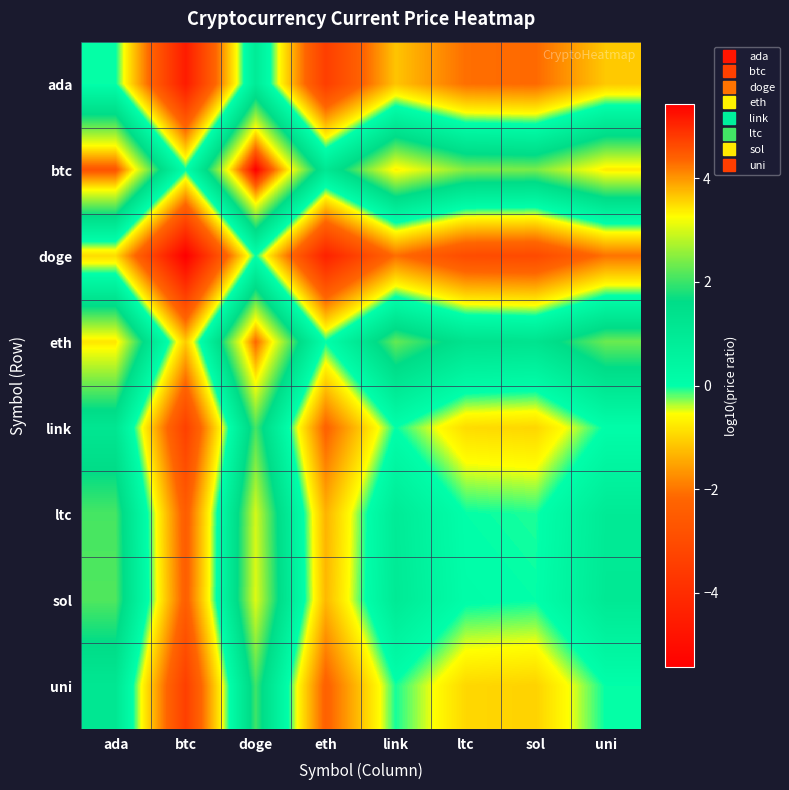

Rank the series at doge from lowest to highest value.

doge, ada, uni, link, ltc, sol, eth, btc